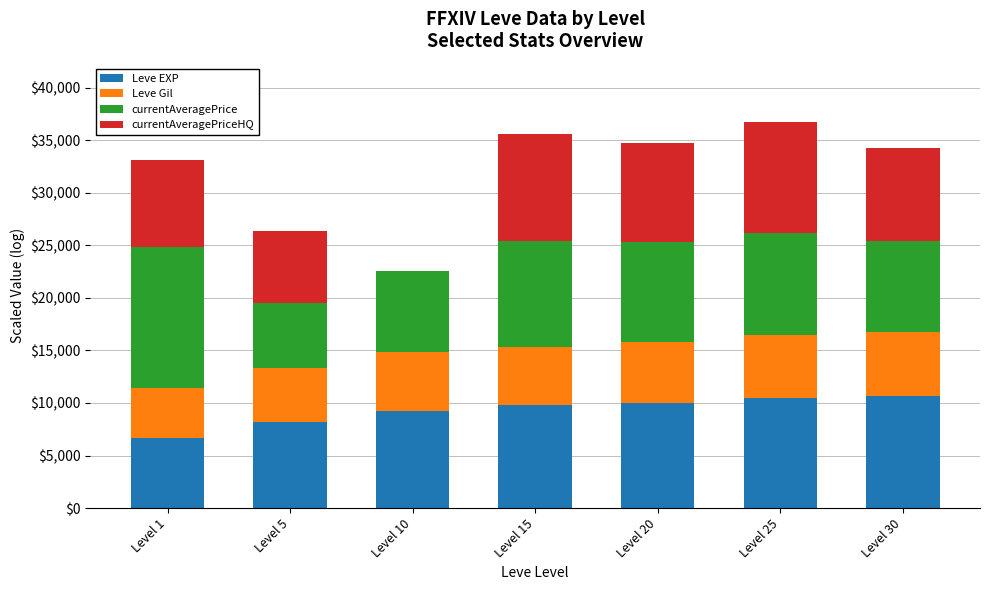

What is the highest value of the Leve EXP series?

10631.3